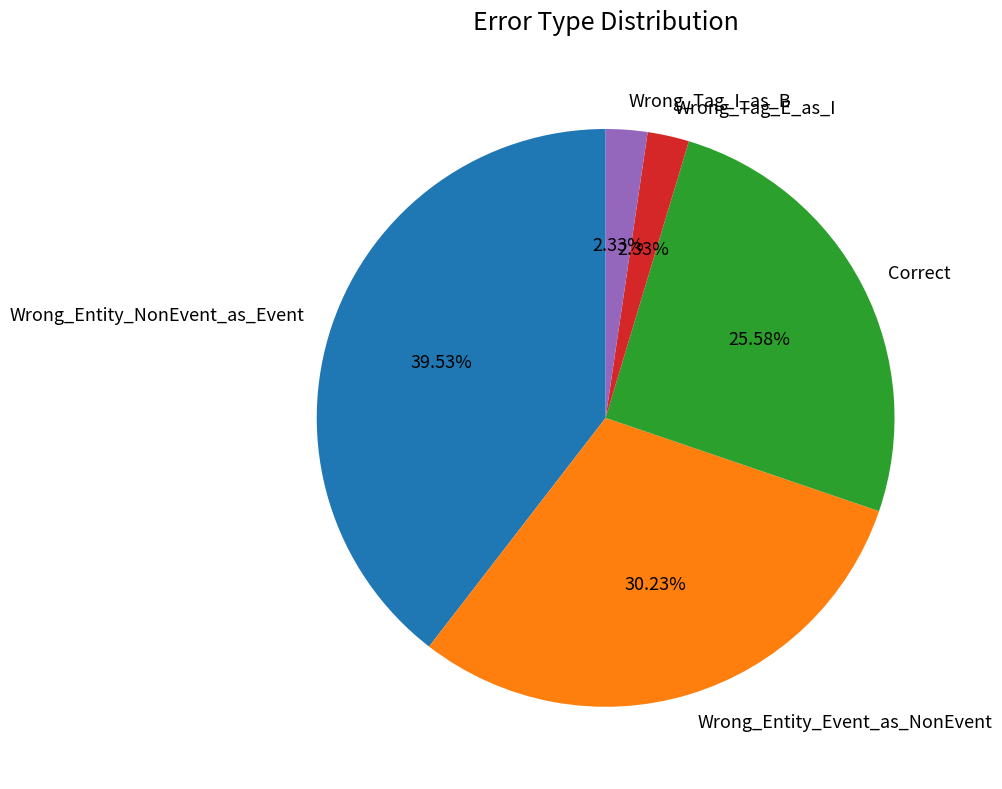

The Correct slice represents 26% of the pie. True or false?

True